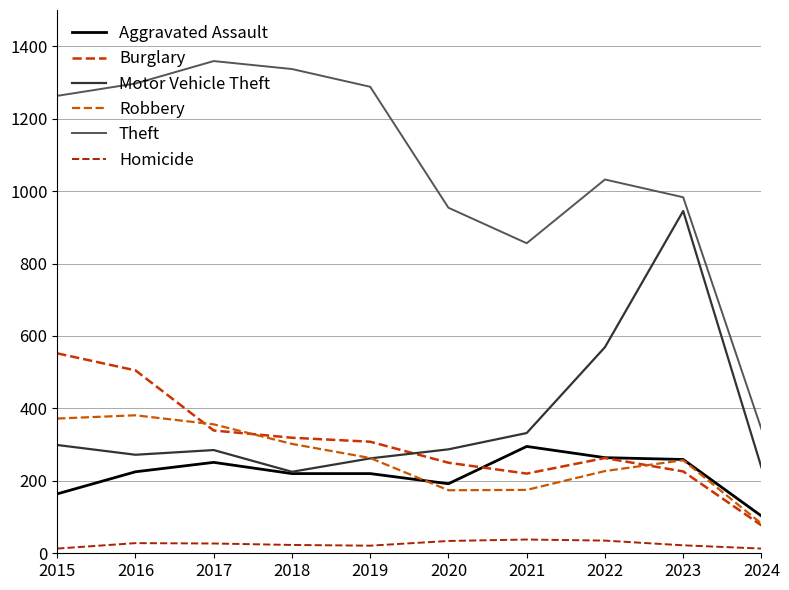

How many lines are shown in the chart?

6